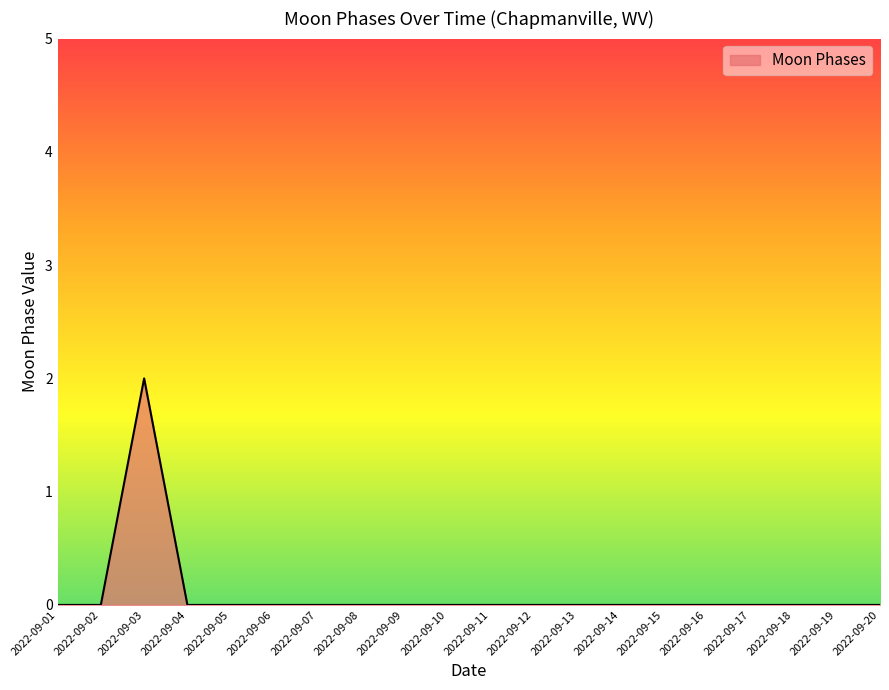

Reading right to left, list all the values displayed in this chart.

0	0	0	0	0	0	0	0	0	0	0	0	0	0	0	0	0	2	0	0